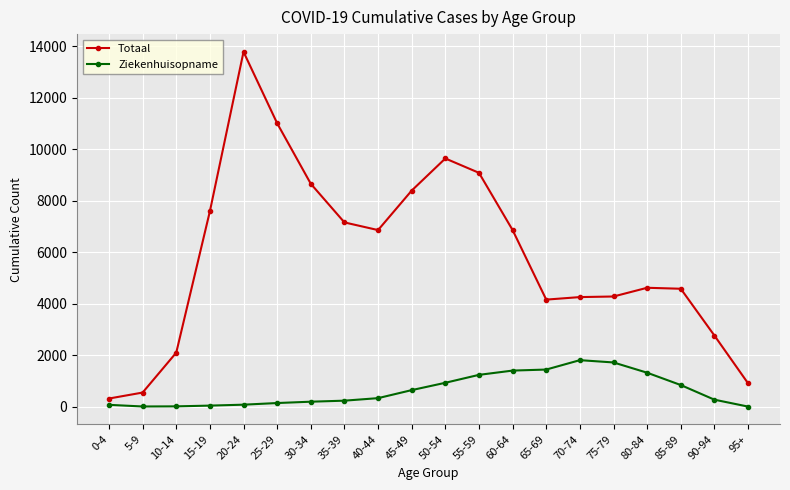

Rank the series by their maximum value, from highest to lowest.

Totaal, Ziekenhuisopname